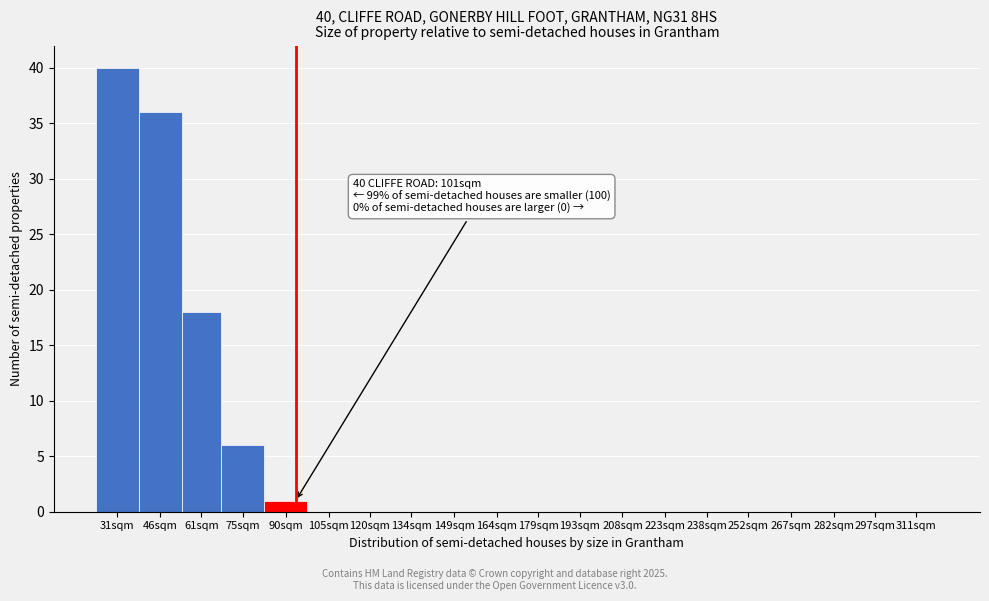

Reading left to right, list all the values displayed in this chart.

31sqm=40	46sqm=36	61sqm=18	75sqm=6	90sqm=1	105sqm=0	120sqm=0	134sqm=0	149sqm=0	164sqm=0	179sqm=0	193sqm=0	208sqm=0	223sqm=0	238sqm=0	252sqm=0	267sqm=0	282sqm=0	297sqm=0	311sqm=0